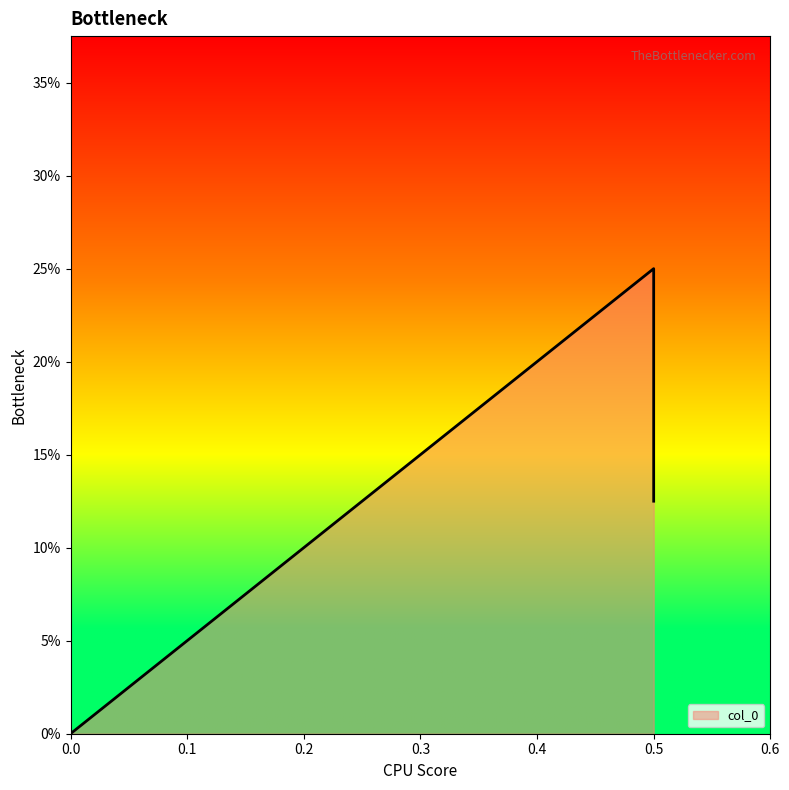

What is the difference between the maximum and minimum values?

0.2